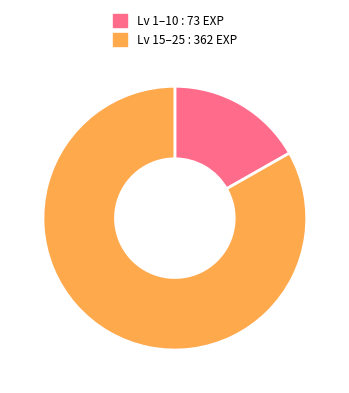

Is there a majority slice in this chart?

Yes